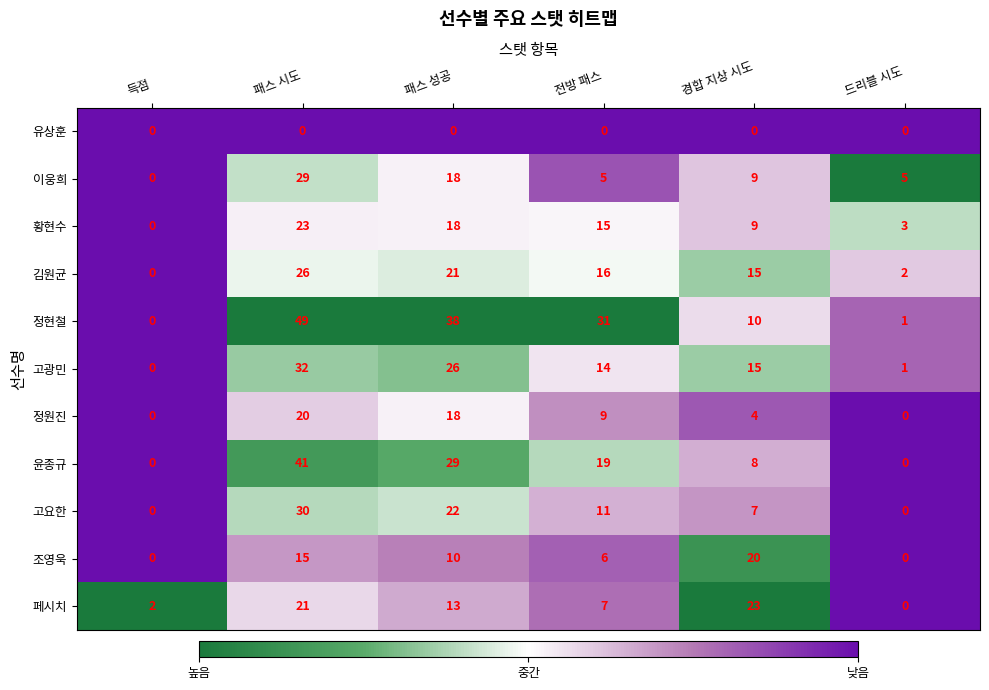

Which series has the largest total across all categories?

정현철